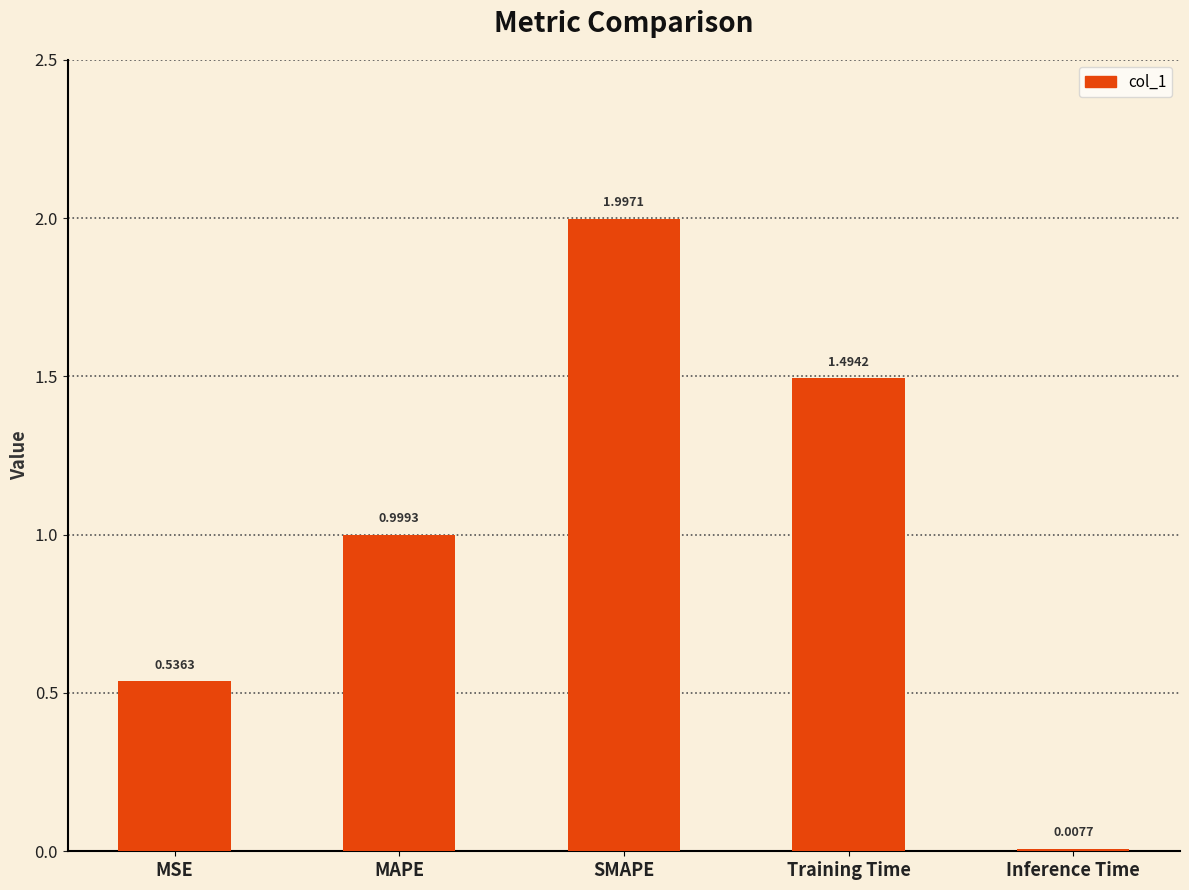

Rank the categories by value from highest to lowest.

SMAPE, Training Time, MAPE, MSE, Inference Time